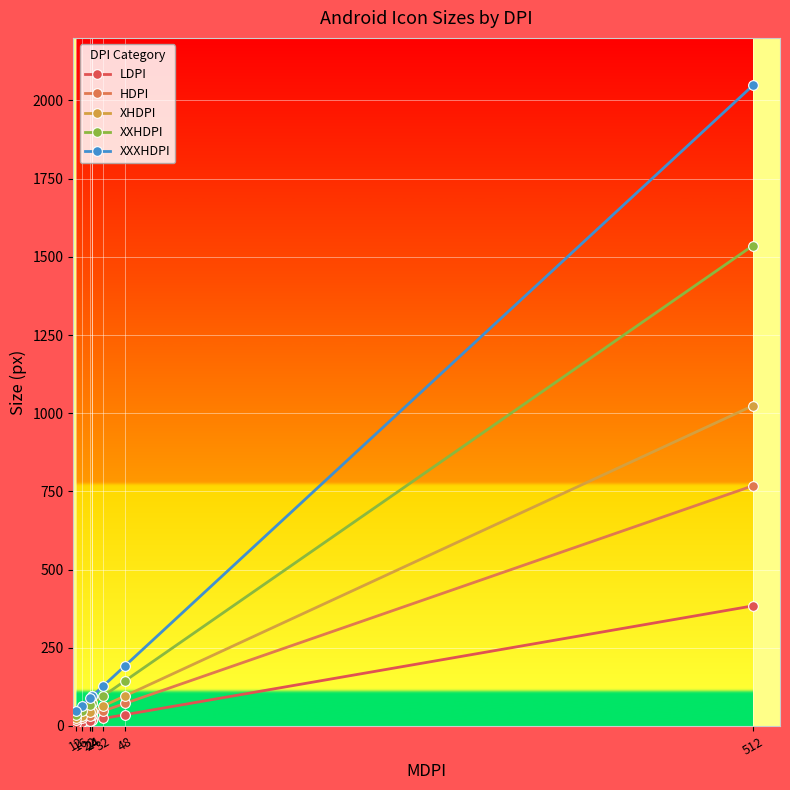

At which label is XXXHDPI closest to 1048?

48